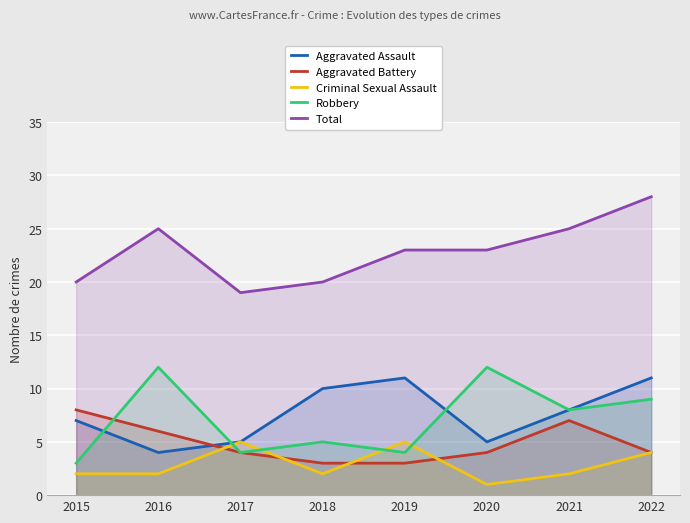

How many Robbery values are between 4 and 12?

7